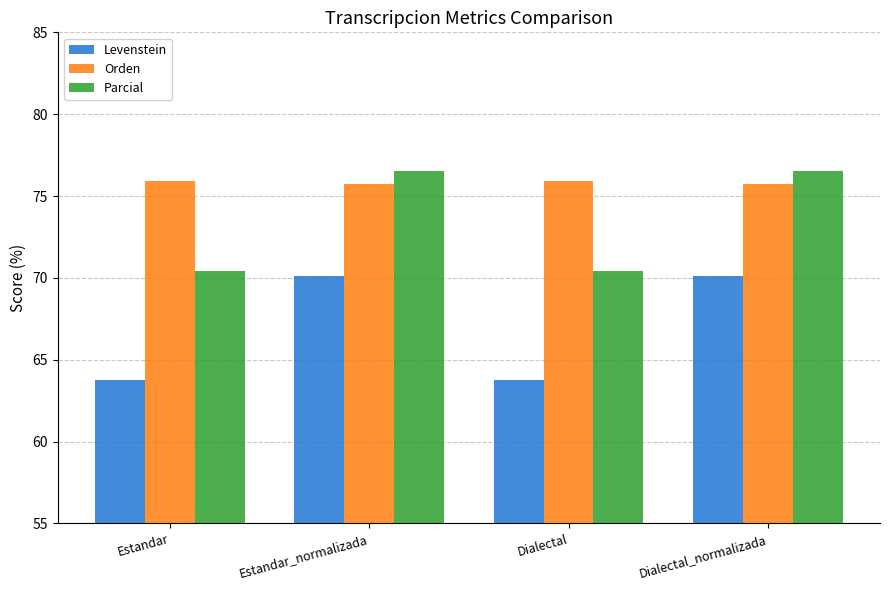

How many bars are there in total?

12